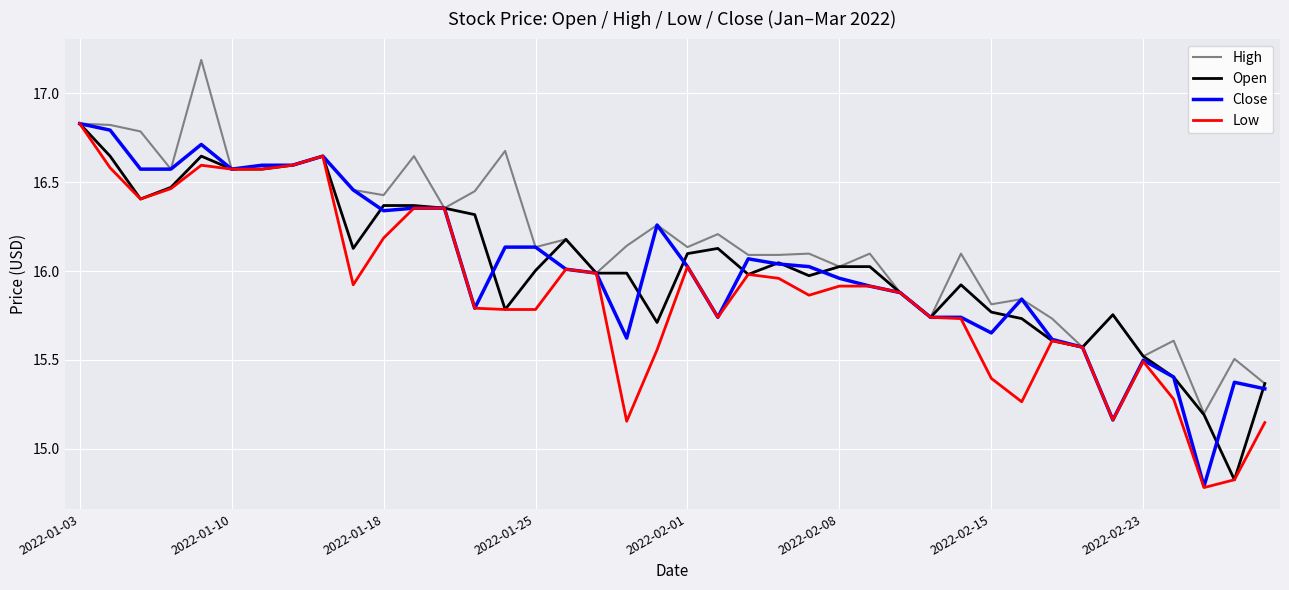

How many lines are shown in the chart?

4